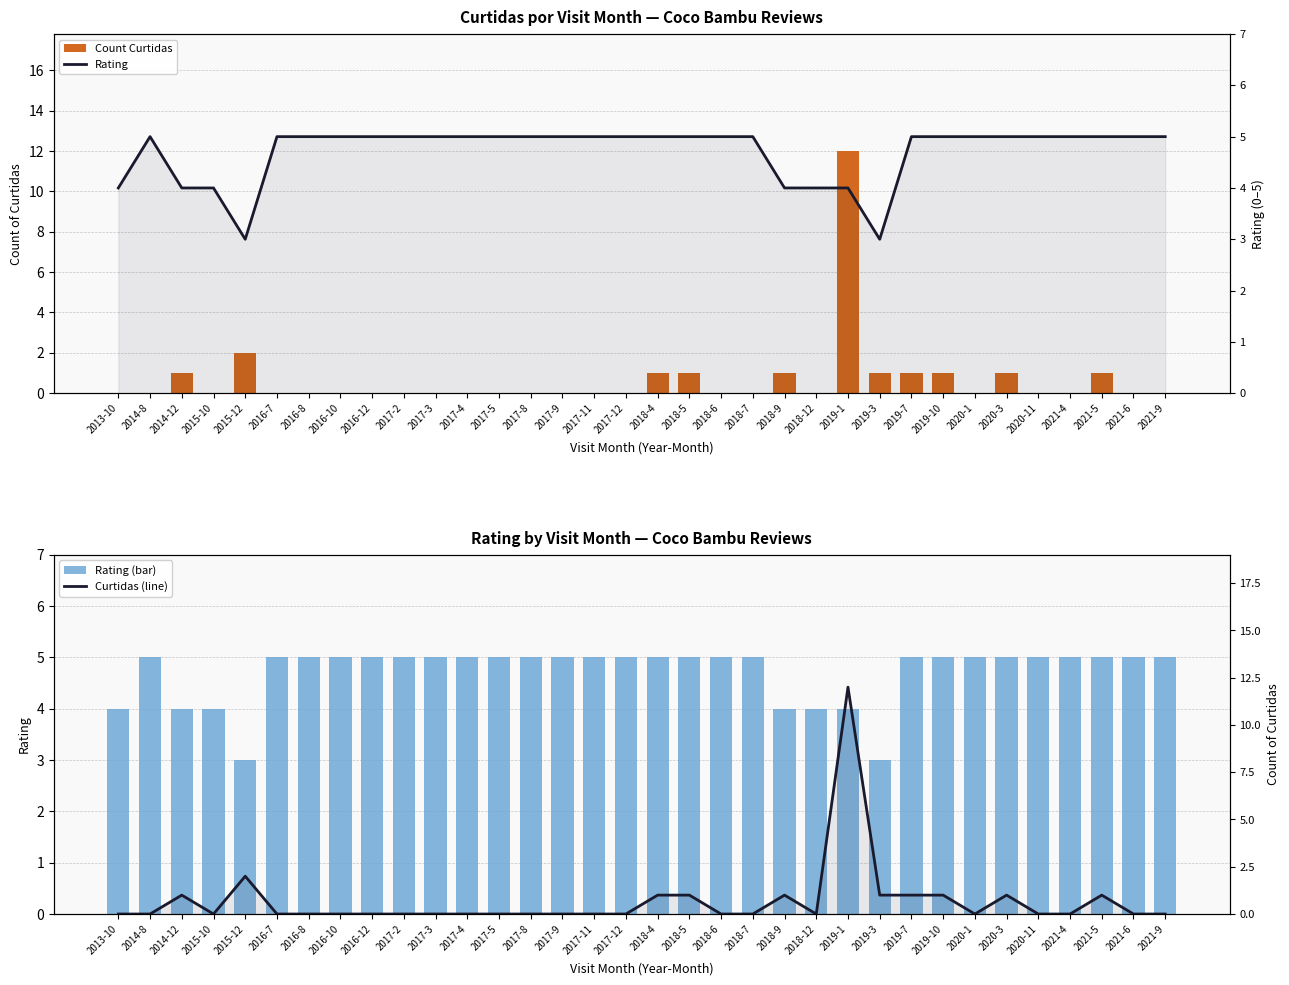

Where is Count Curtidas nearest to the value 6?

2015-12